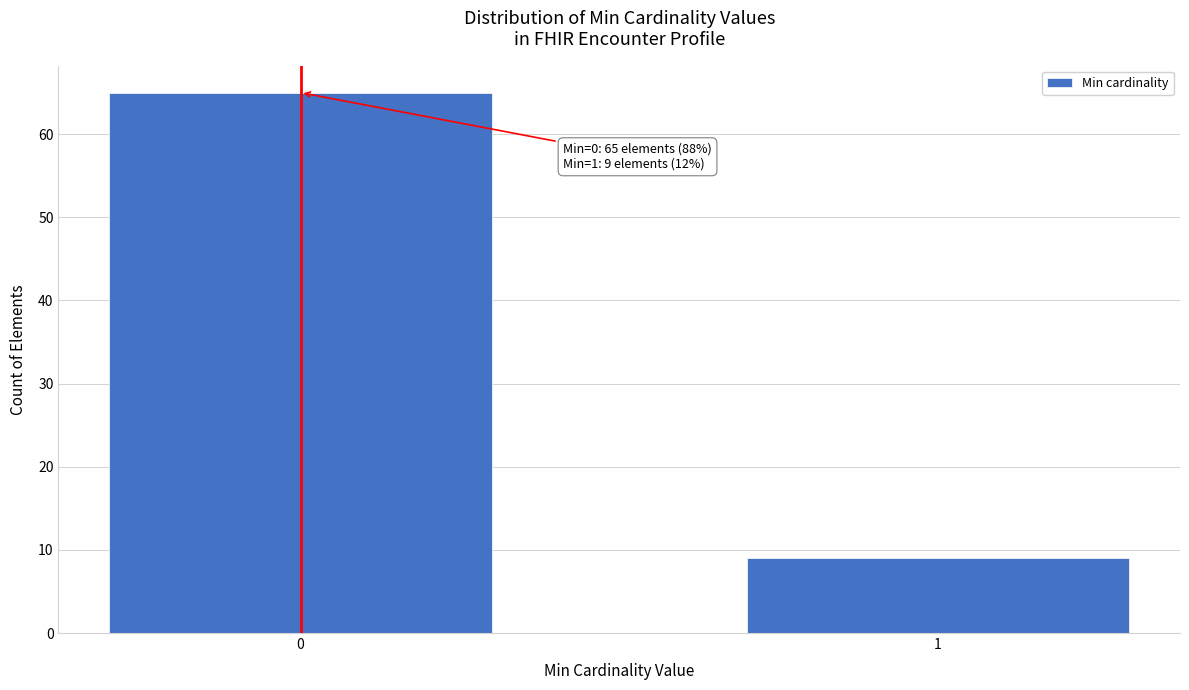

Reading left to right, extract all data points from this chart.

65	9